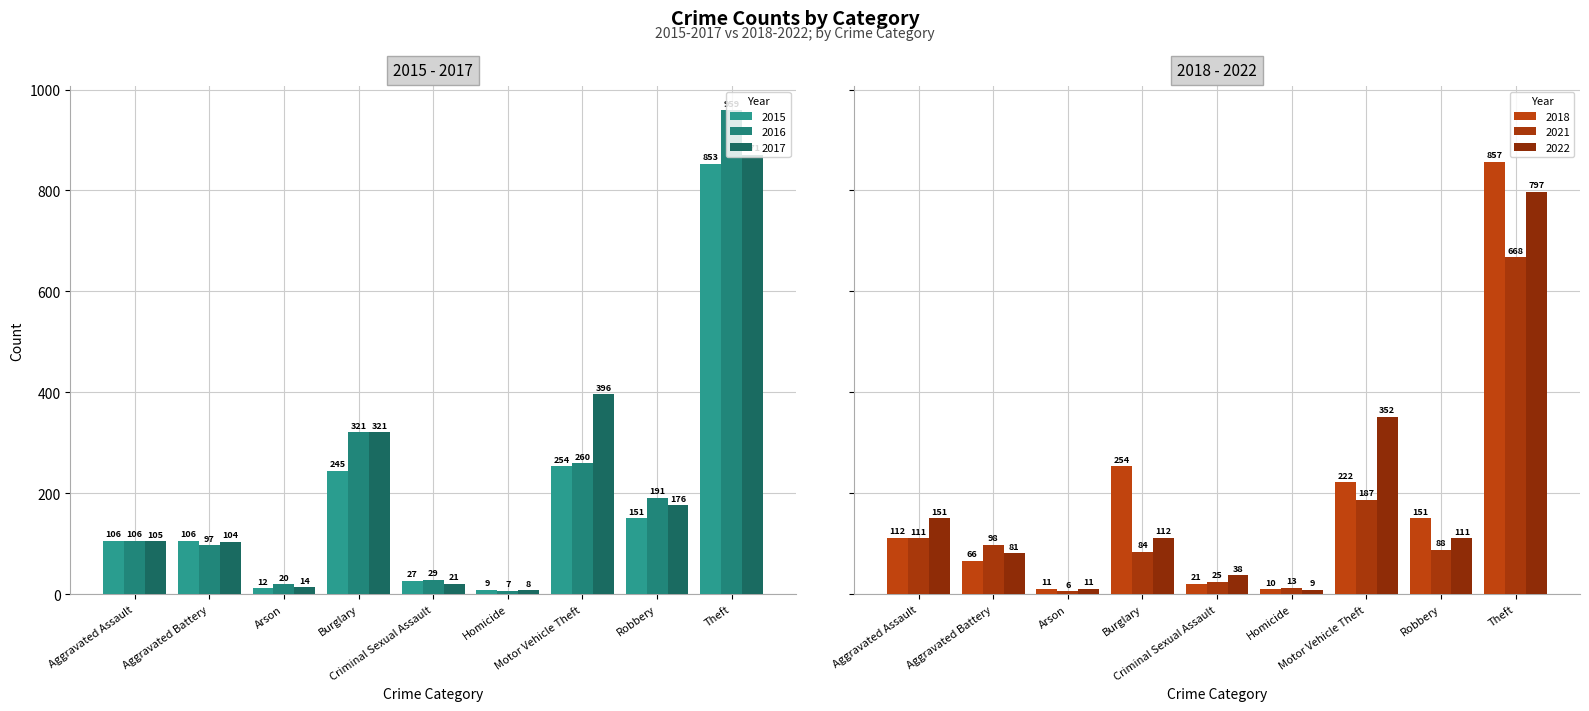

At Burglary, list the series in order from smallest to largest.

2021, 2022, 2015, 2018, 2016, 2017